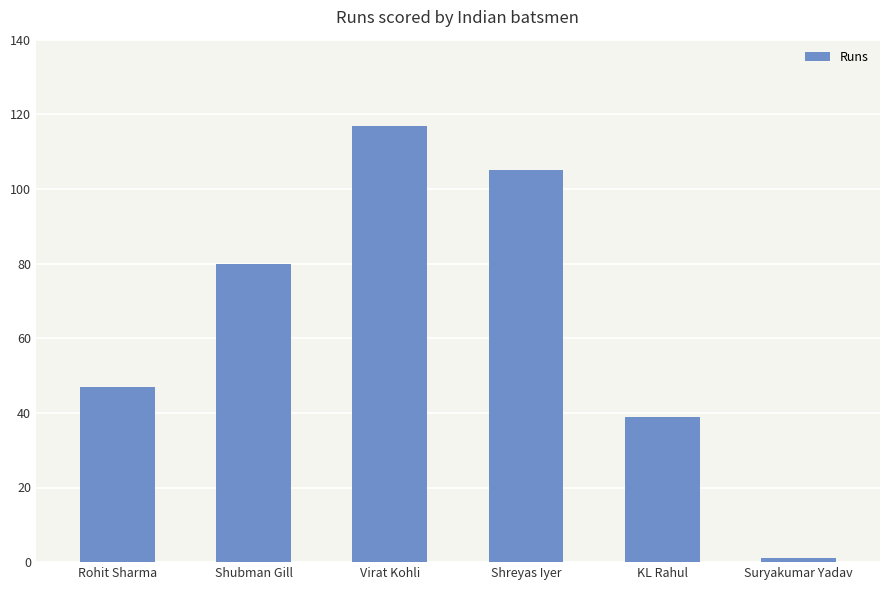

Reading left to right, transcribe all the data shown in this chart.

47	80	117	105	39	1